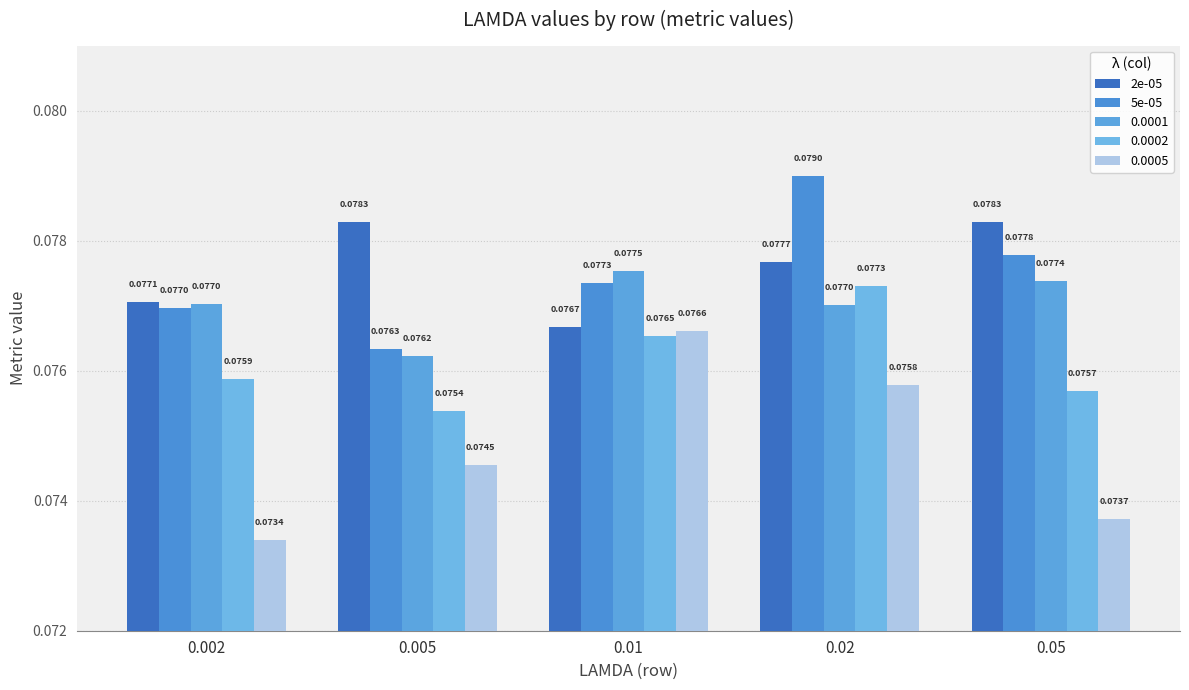

What is the sum of the 5e-05 values at 0.005 and 0.002?

0.2